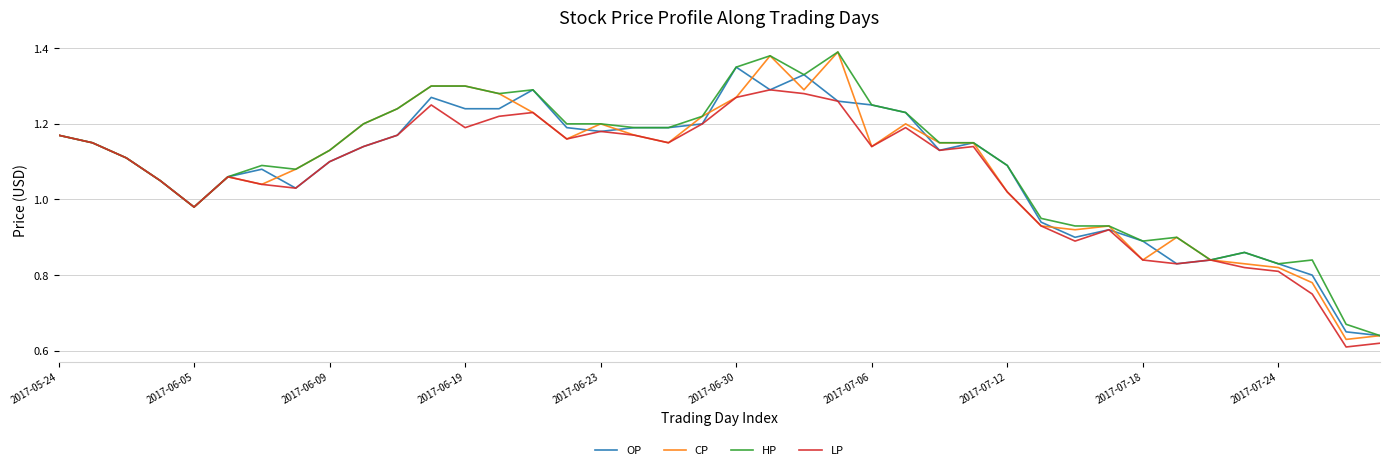

Which series has the widest spread of values?

CP